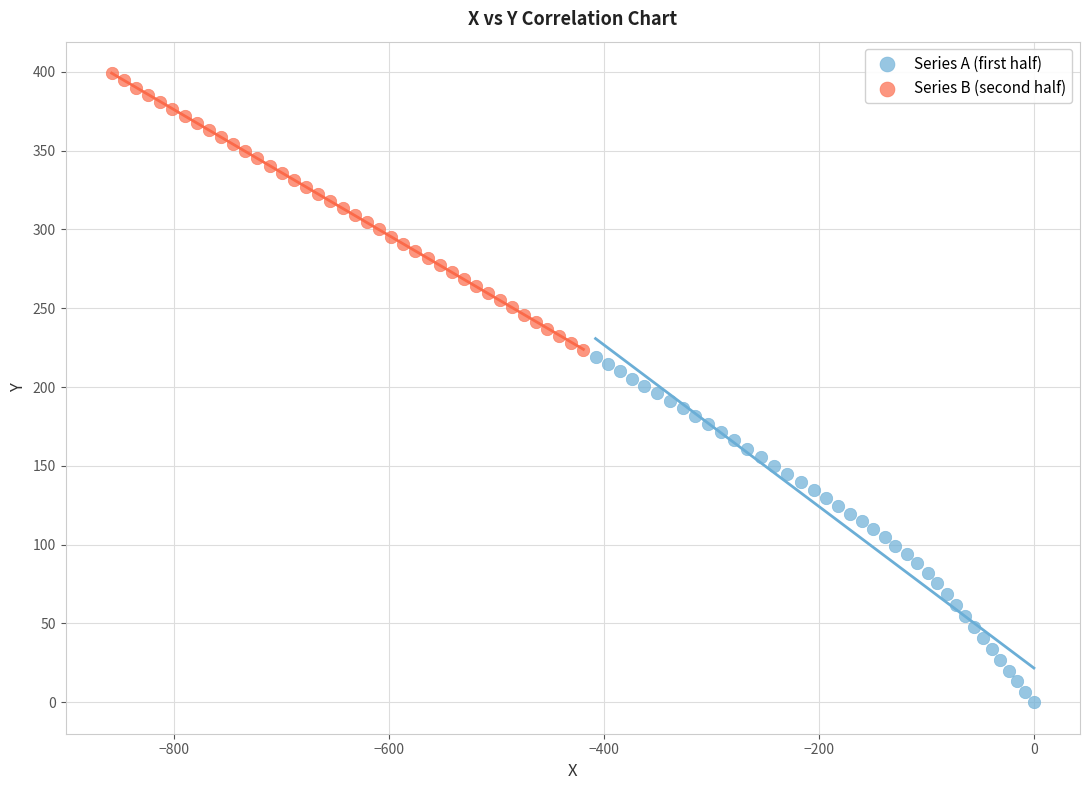

What are all the series names shown in the legend?

Series A (first half), Series B (second half)